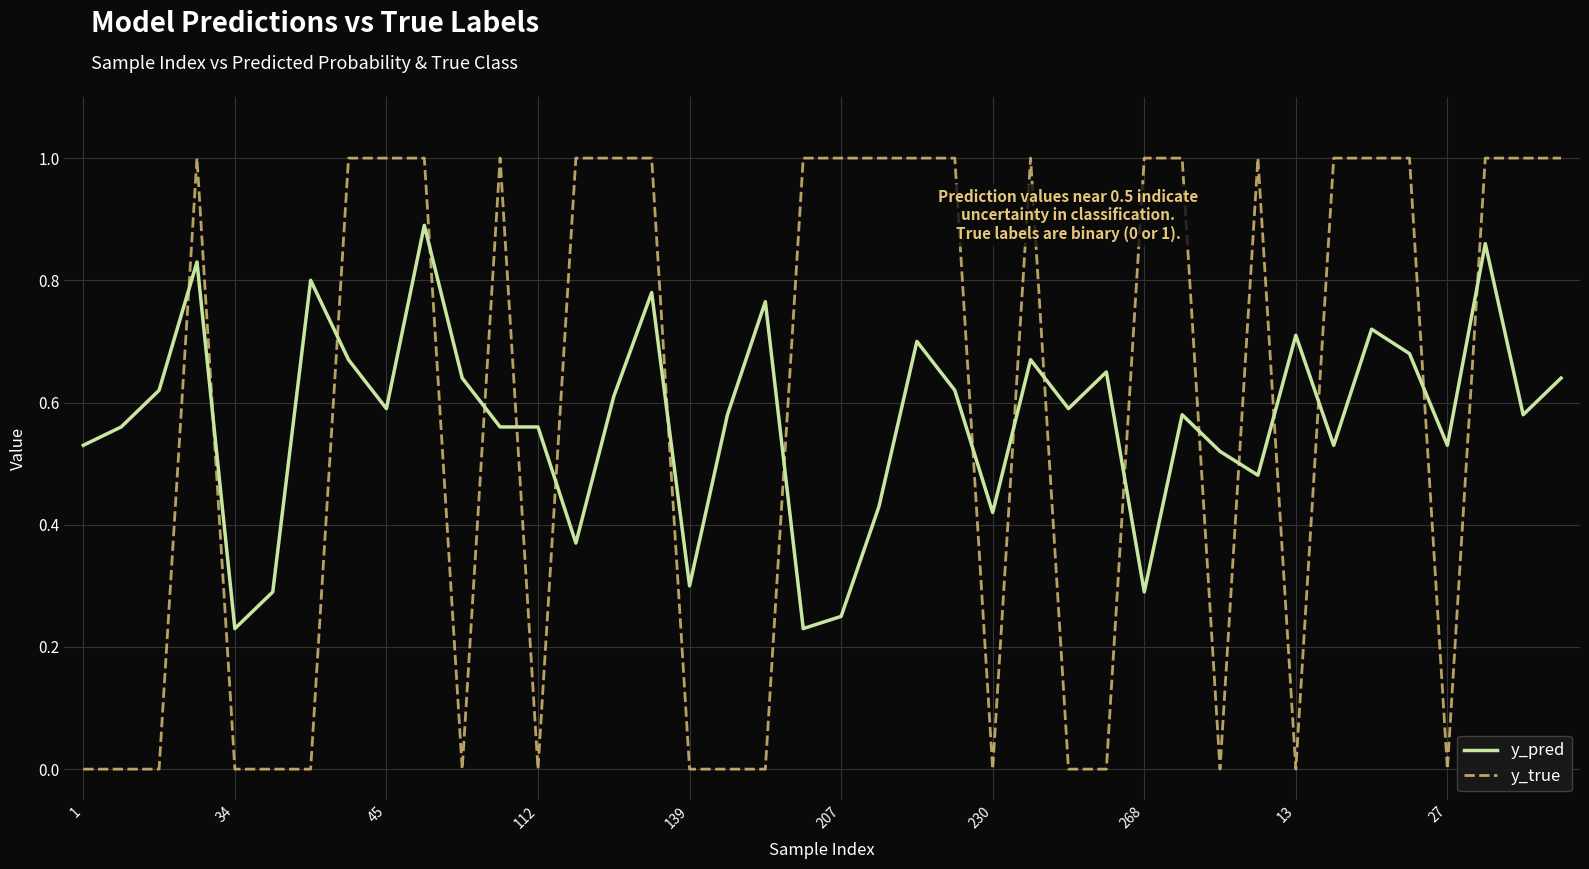

Does the chart display data point markers on the line(s)?

No